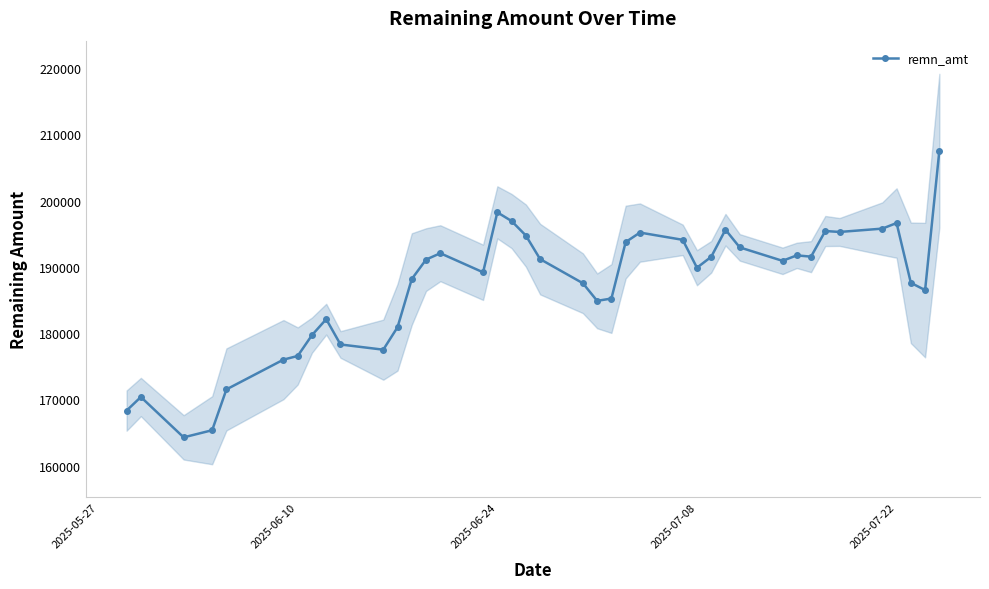

What is the maximum value for remn_amt?

207531